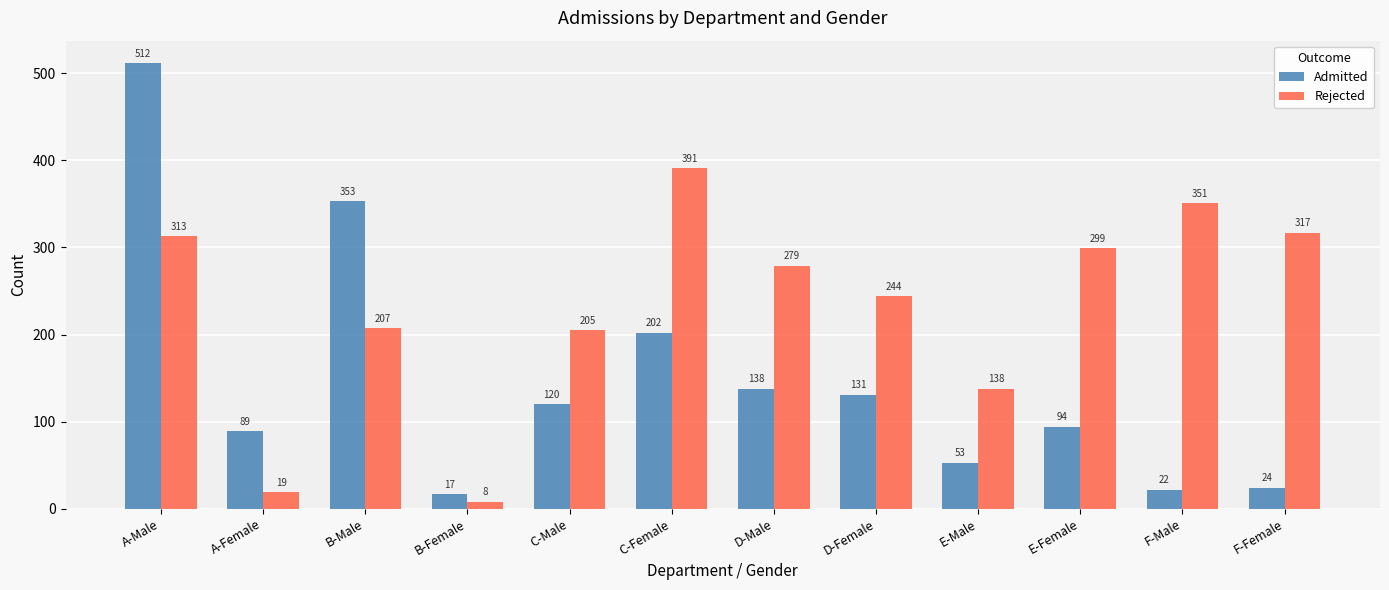

Which series has the widest spread of values?

Admitted